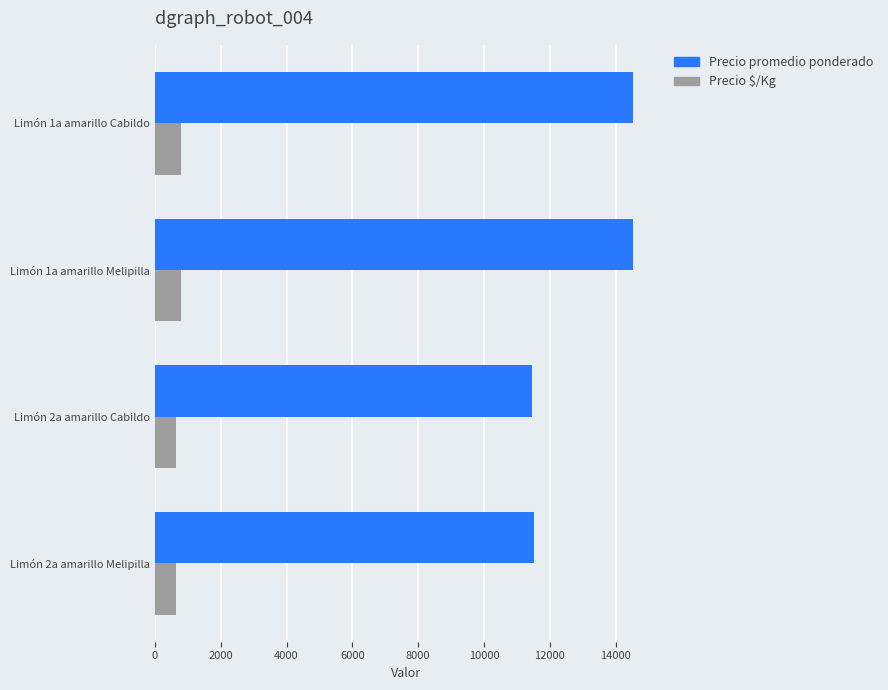

Count the number of categories in the chart.

4